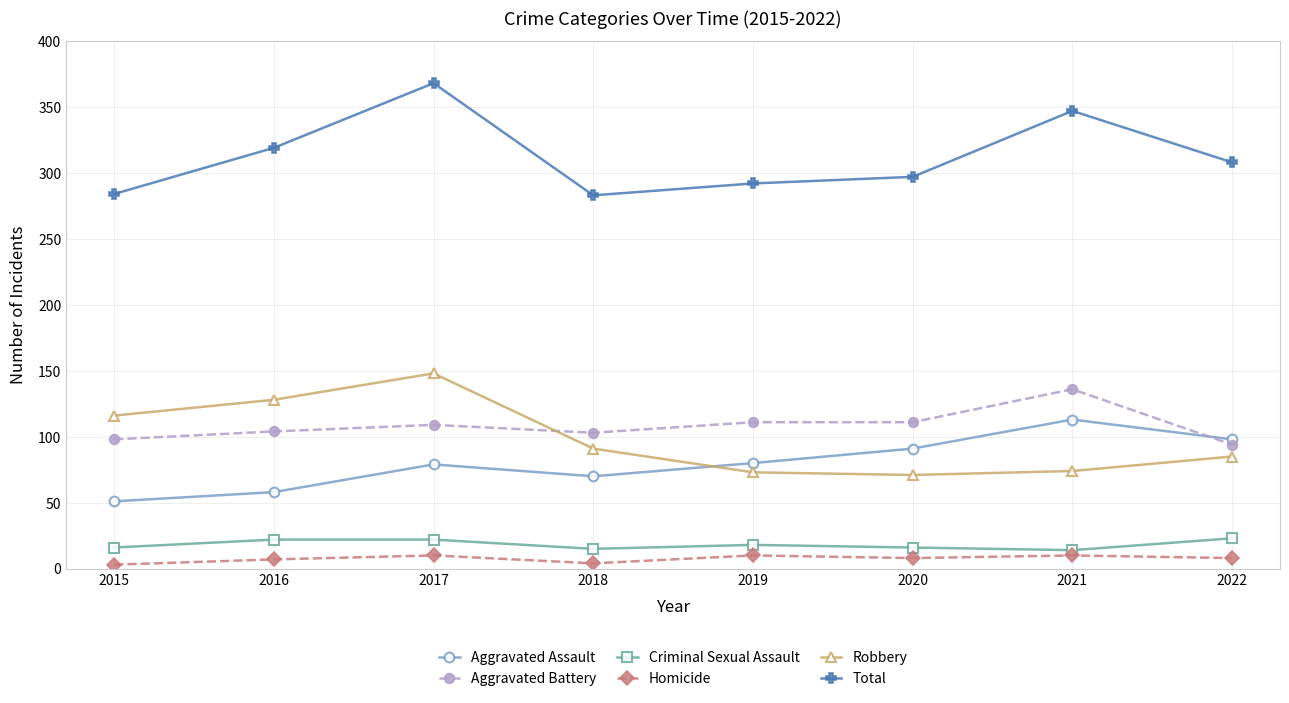

The Aggravated Assault series shows 70 at 2018. True or false?

True